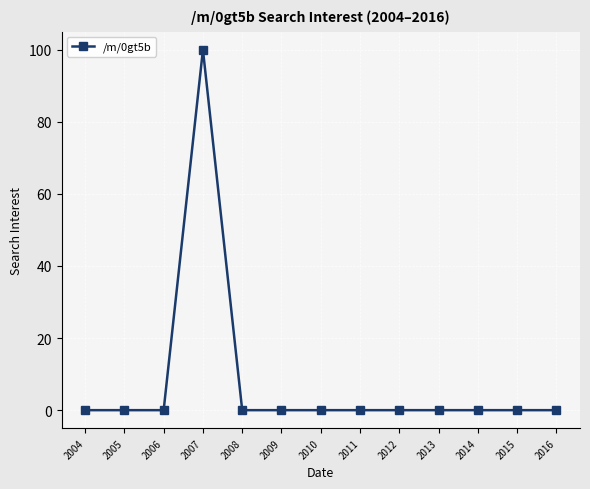

What is the change in value from 2007 to 2013?

-100